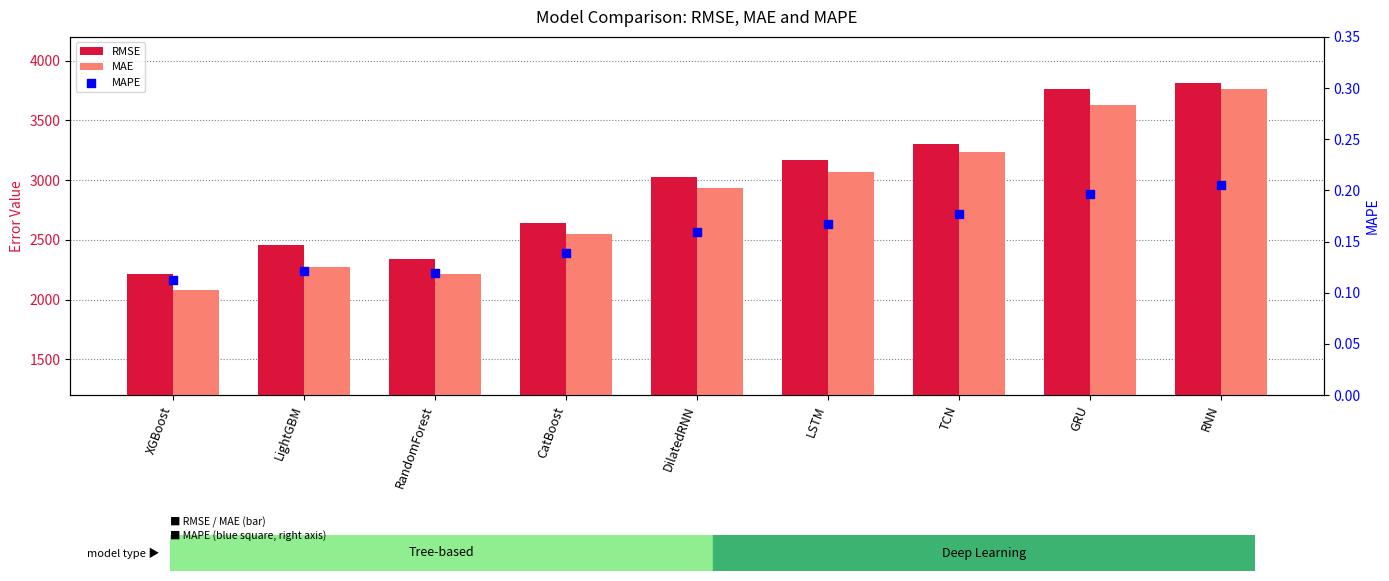

What is the total value across all series at DilatedRNN?

5956.4